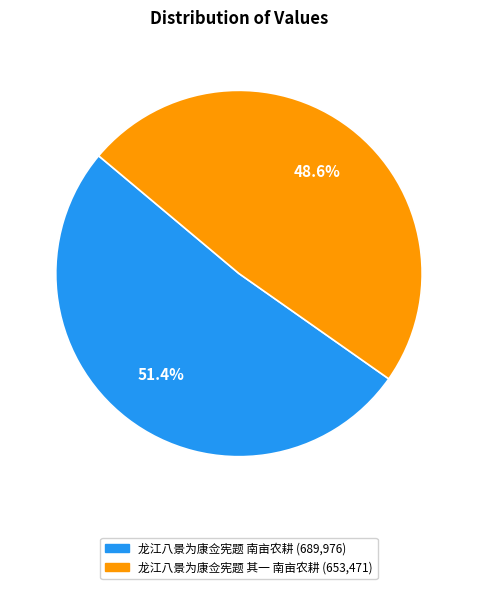

Approximately how many times larger is the value at 龙江八景为康佥宪题 南亩农耕 compared to 龙江八景为康佥宪题 其一 南亩农耕?

1.1